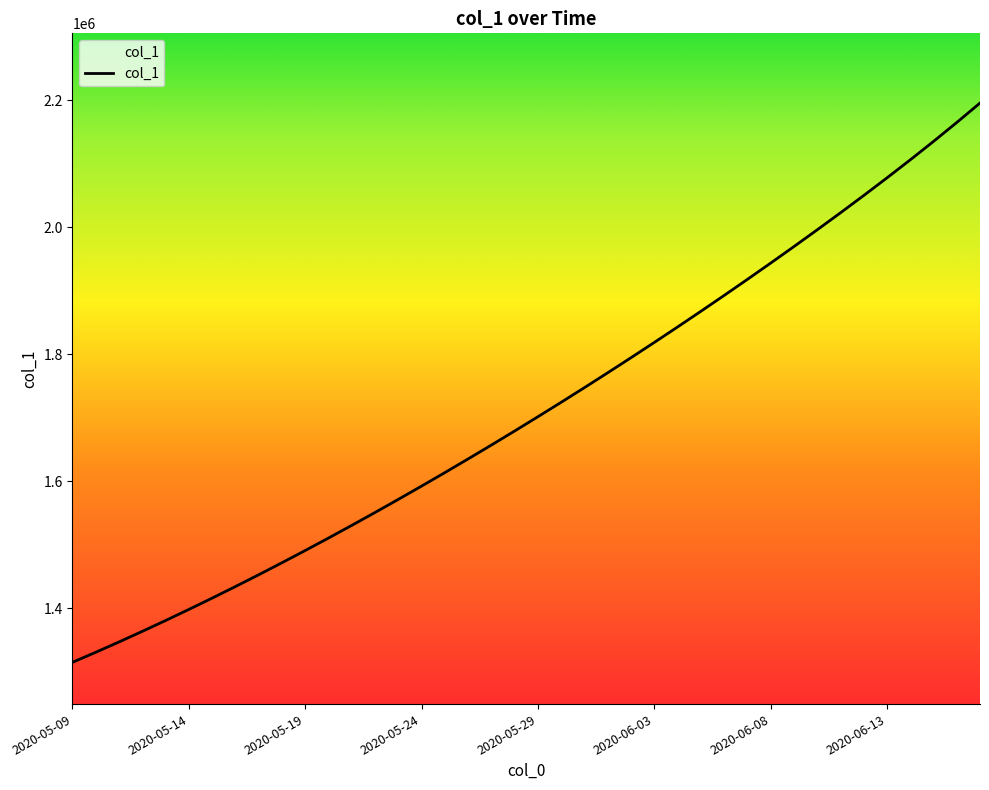

What is the average value?

1712266.7